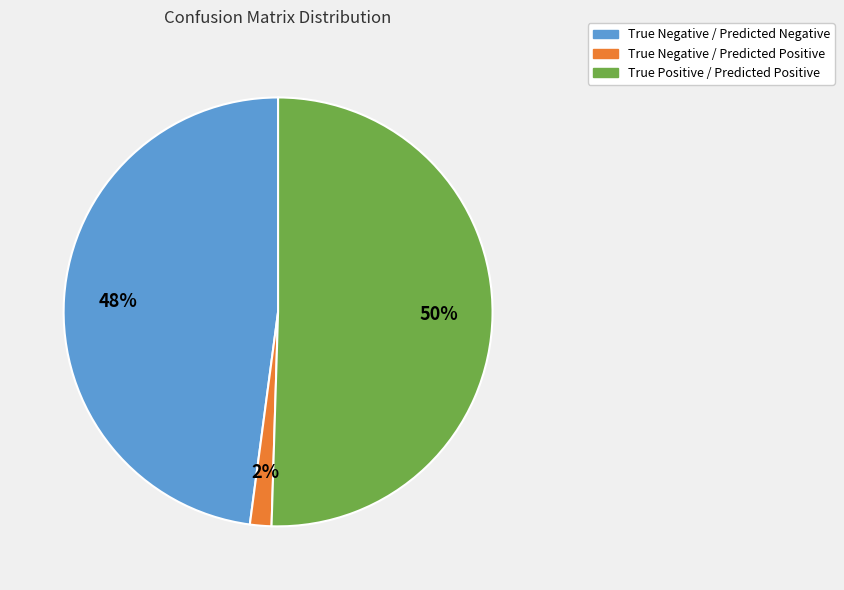

To the nearest percent, what is the average slice percentage?

33%